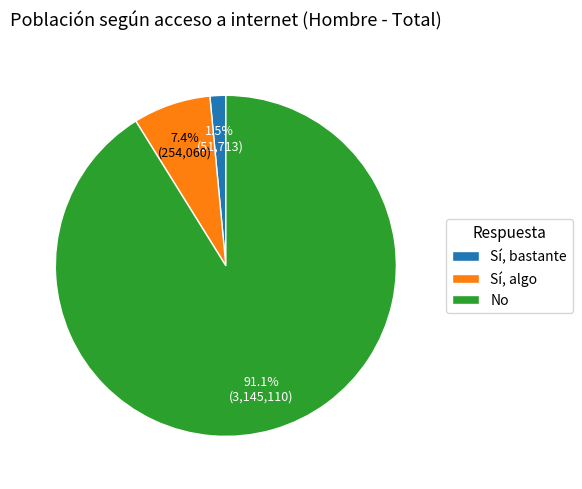

Between No and Sí, bastante, which is larger?

No